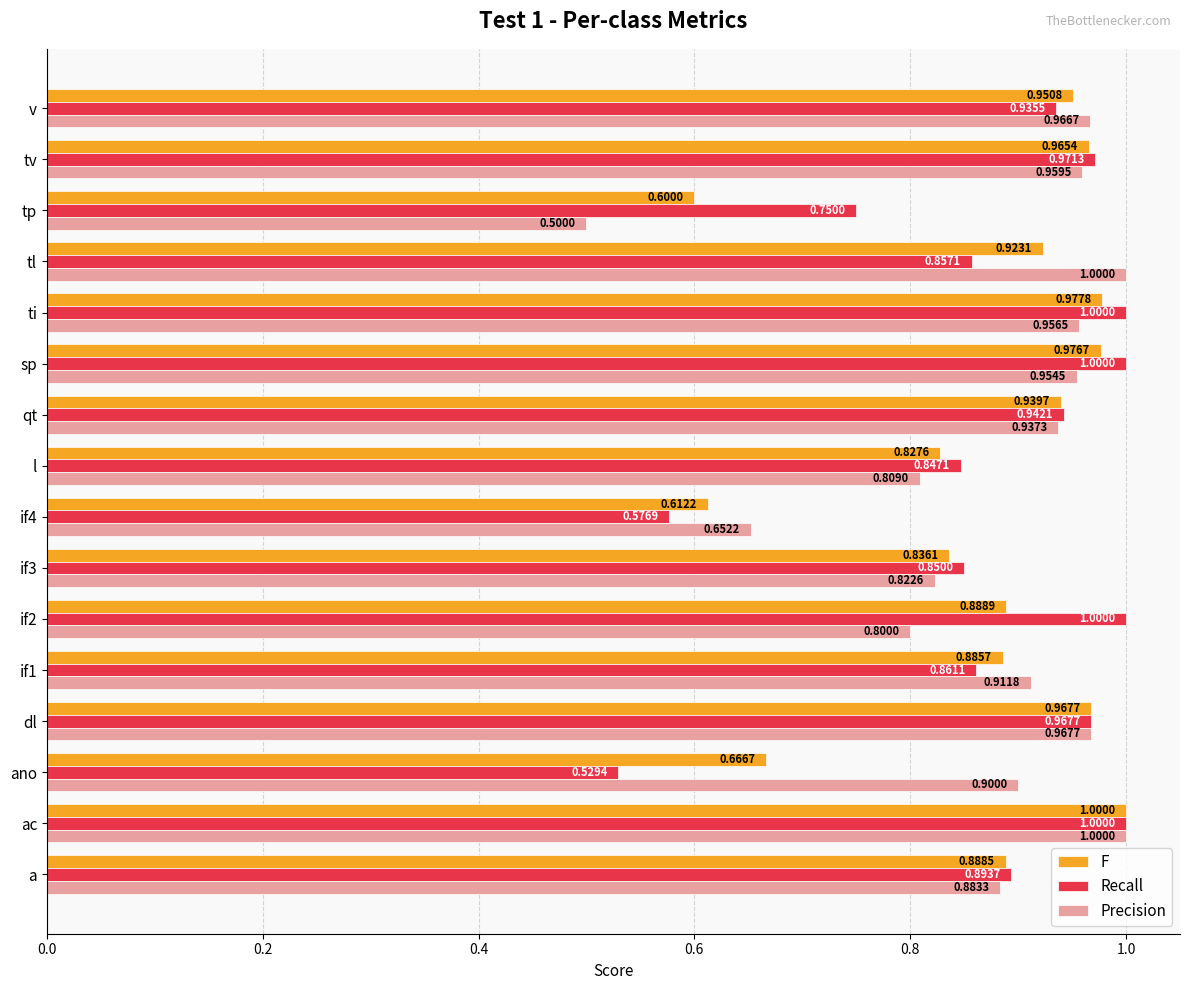

Which series has the largest range (max minus min)?

Precision